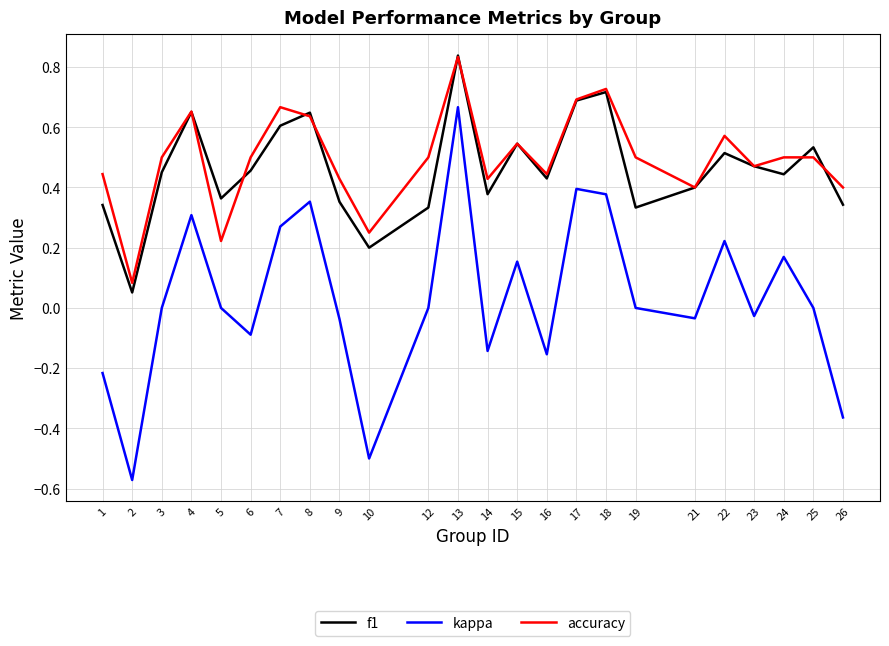

Between 9 and 26, which series saw the biggest shift?

kappa